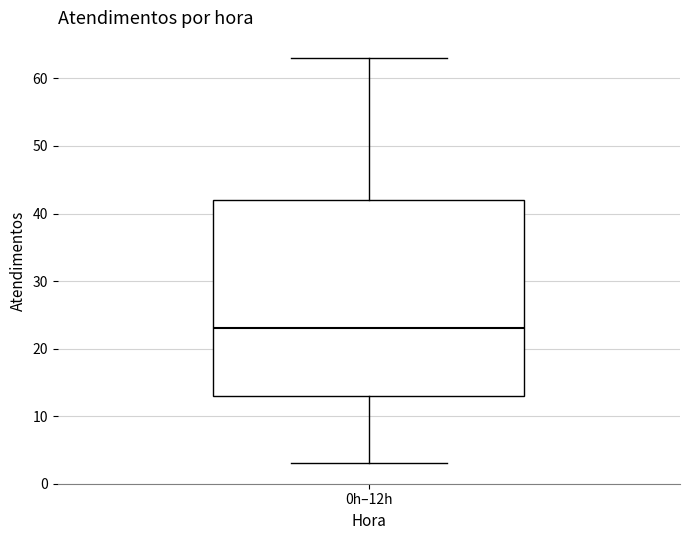

Read this box plot against the y-axis: the position of the median line, the range covered by the box, and the ends of both whiskers. The values are not printed on the chart, so give them approximately, as read against the axis.

median 23, box 13 to 42, whiskers 3 to 63